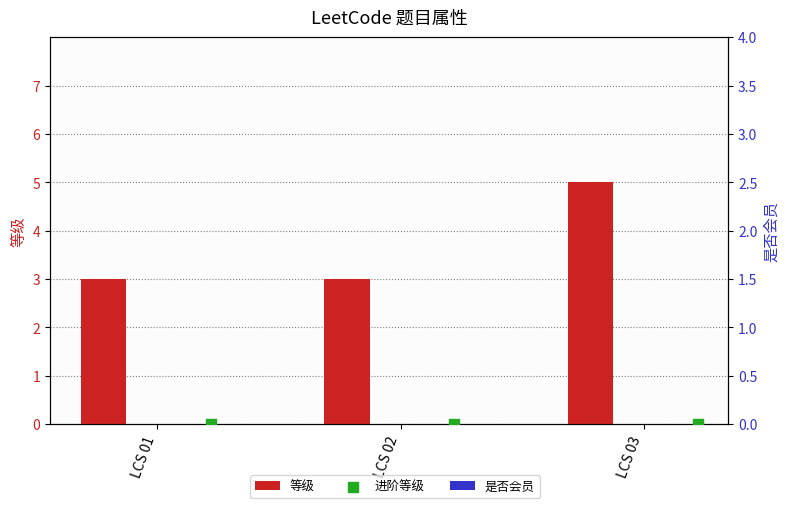

At which category is the sum across all series the highest?

LCS 03